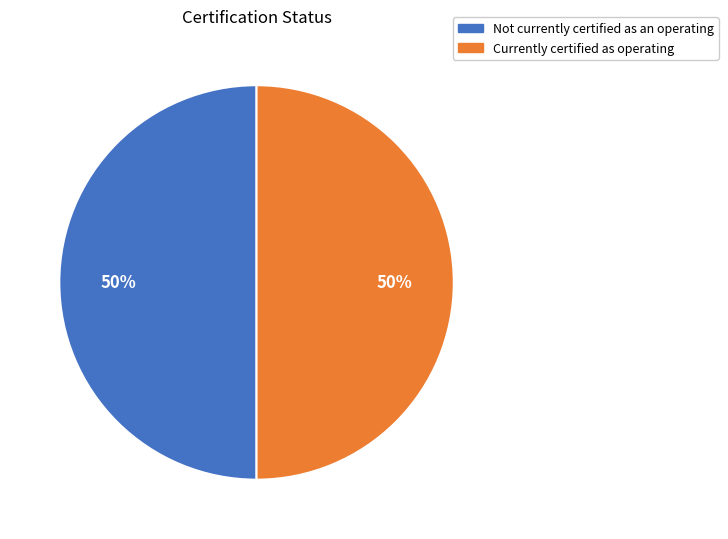

Count the number of slices in the pie.

2